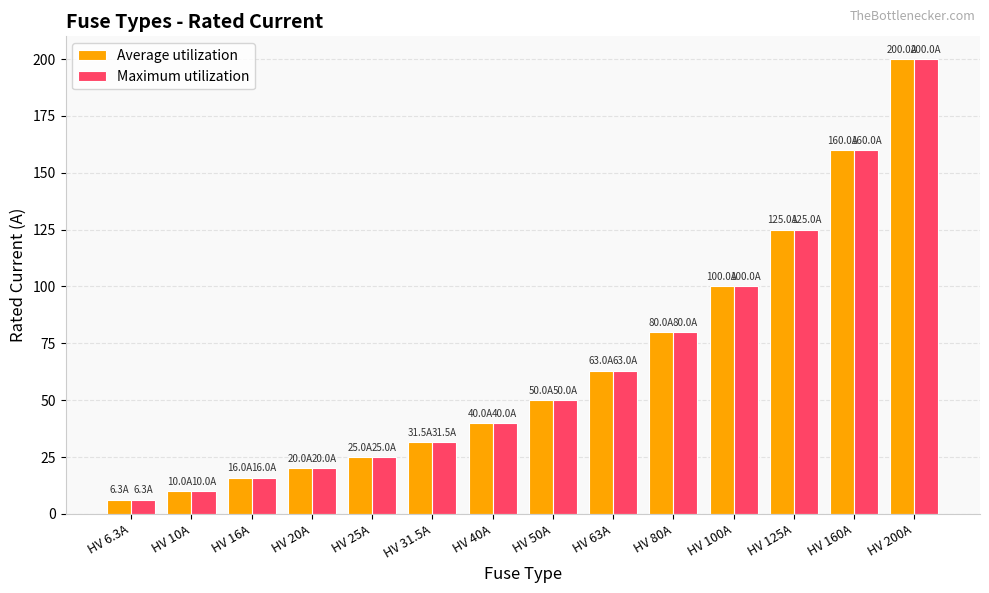

At which label does Average utilization reach its minimum?

HV 6.3A